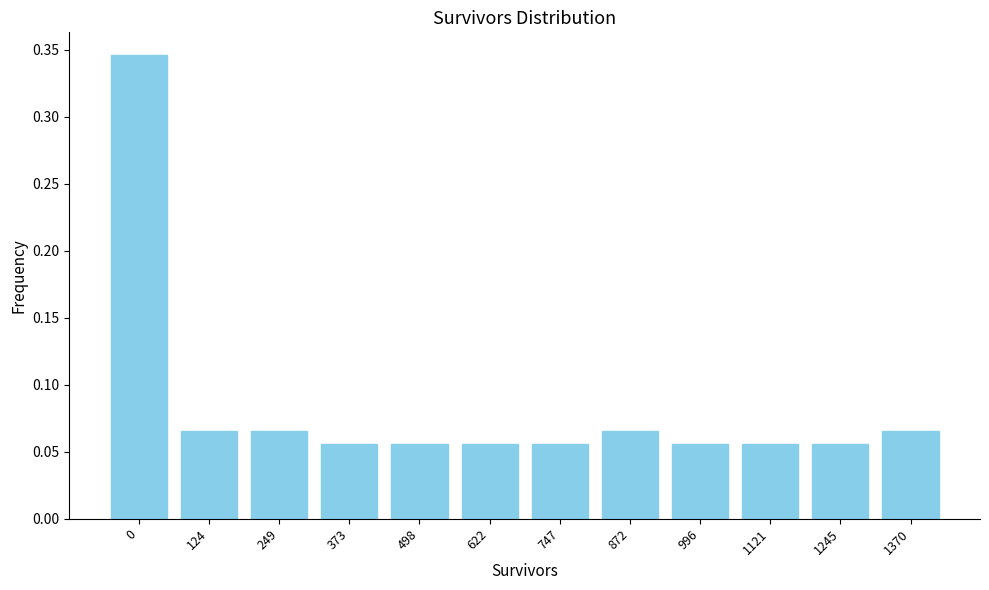

How many values are between 0 and 1?

12